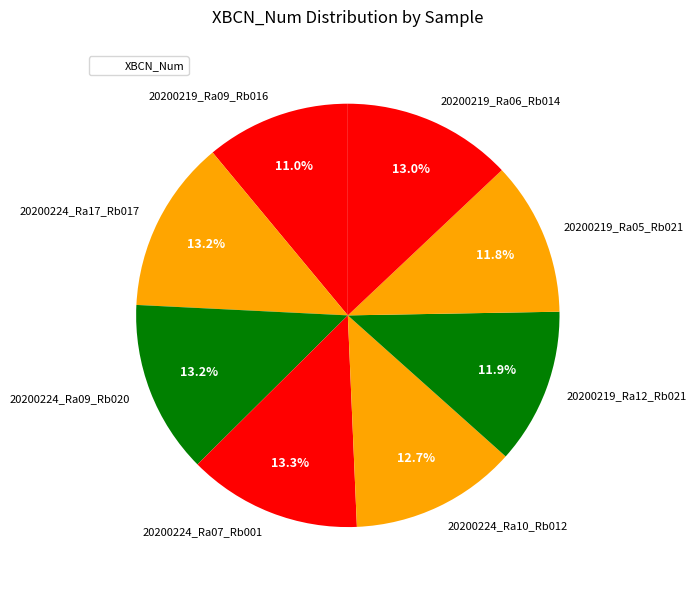

Count the number of slices in the pie.

8